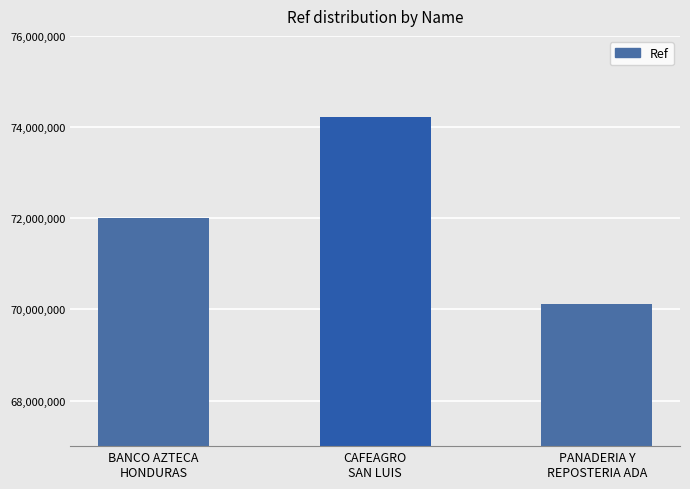

What is the change in value from BANCO AZTECA
HONDURAS to CAFEAGRO
SAN LUIS?

+2209365